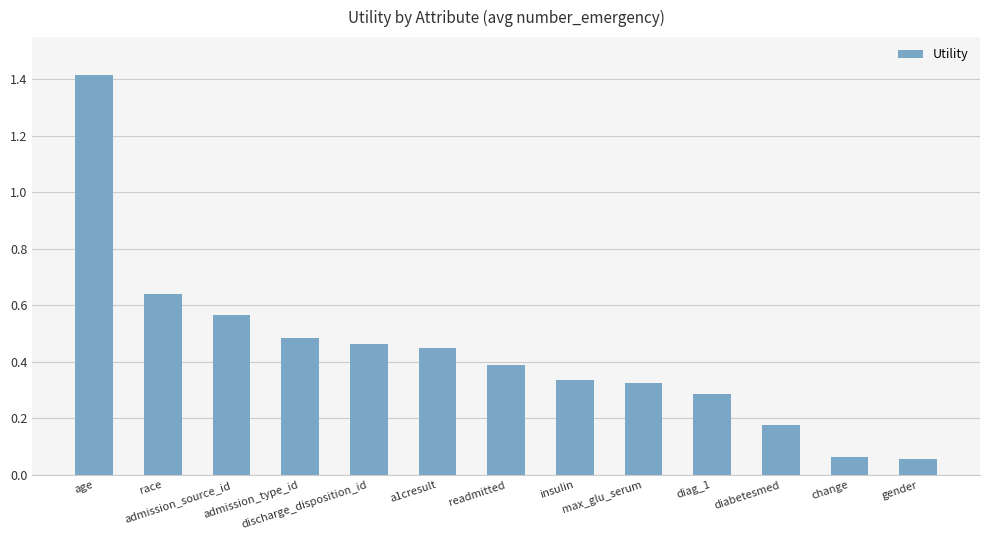

What is the greatest value displayed?

1.4